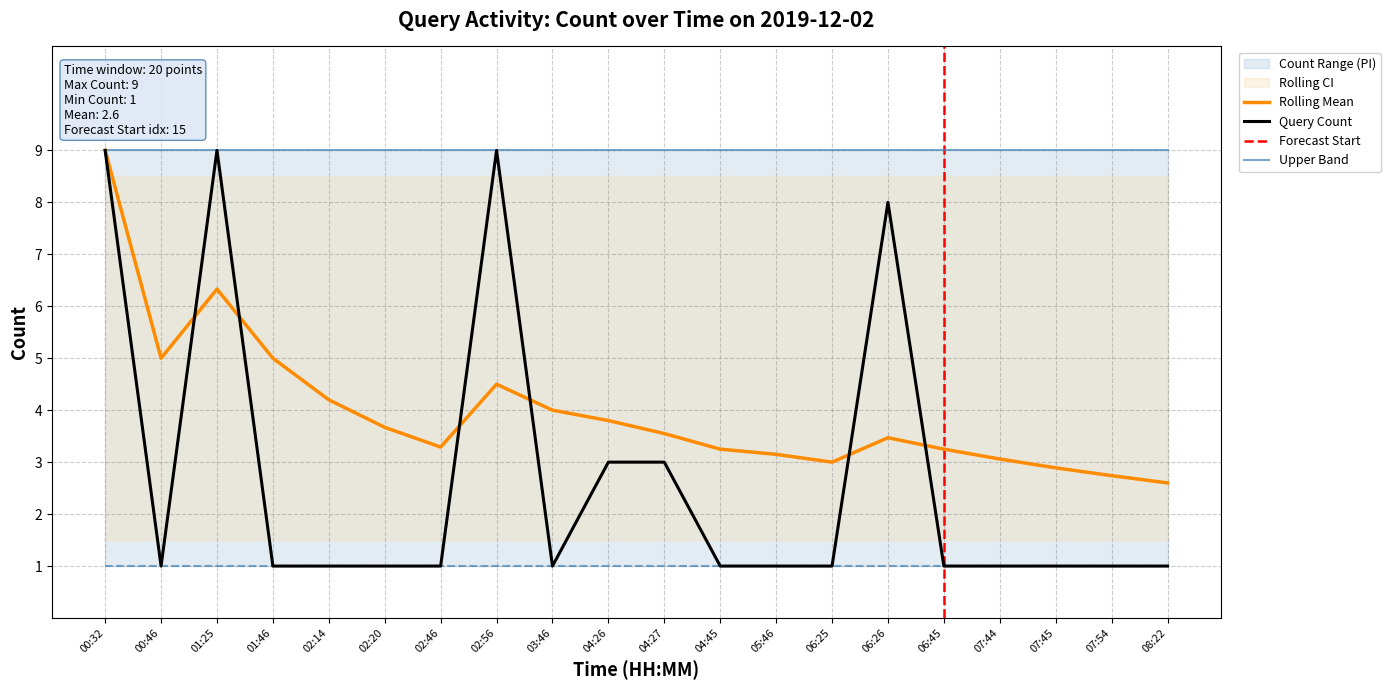

Reading left to right, transcribe all the data shown in this chart.

Query Count: 00:32=9.0	00:46=1.0	01:25=9.0	01:46=1.0	02:14=1.0	02:20=1.0	02:46=1.0	02:56=9.0	03:46=1.0	04:26=3.0	04:27=3.0	04:45=1.0	05:46=1.0	06:25=1.0	06:26=8.0	06:45=1.0	07:44=1.0	07:45=1.0	07:54=1.0	08:22=1.0
Rolling Mean: 00:32=9.0	00:46=5.0	01:25=6.3	01:46=5.0	02:14=4.2	02:20=3.7	02:46=3.3	02:56=4.5	03:46=4.0	04:26=3.8	04:27=3.5	04:45=3.2	05:46=3.1	06:25=3.0	06:26=3.5	06:45=3.2	07:44=3.1	07:45=2.9	07:54=2.7	08:22=2.6